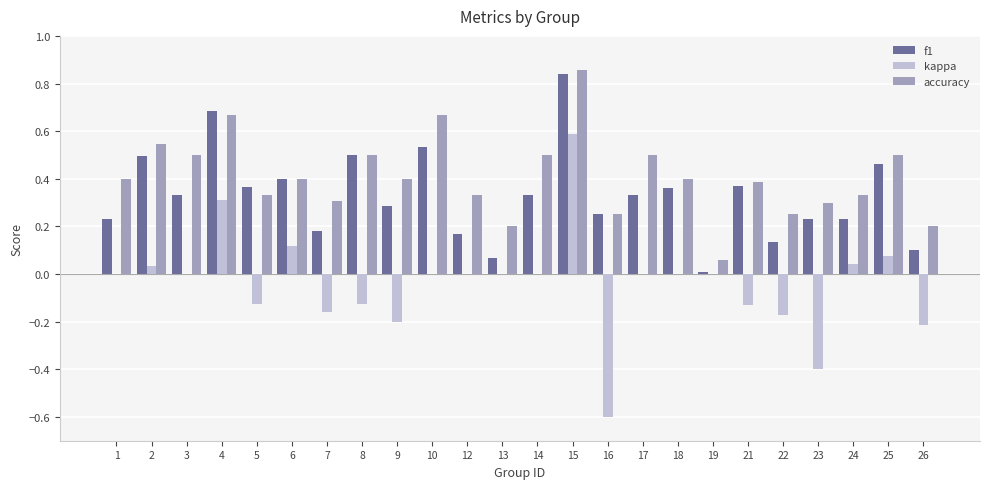

Which series has the largest total across all categories?

accuracy